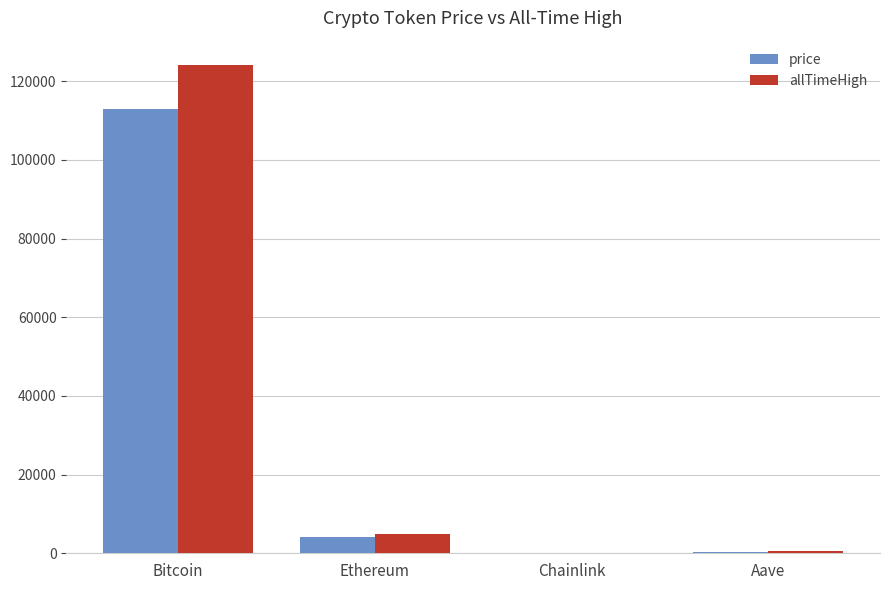

What is the maximum value shown in the chart?

124128.0